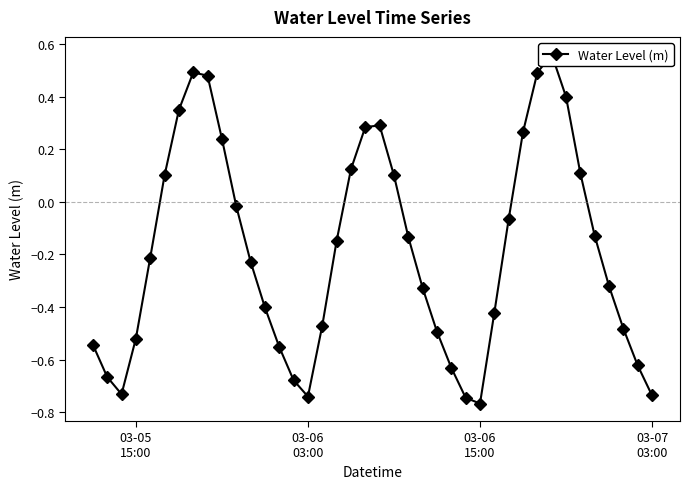

What is the difference between the maximum and minimum values?

1.3